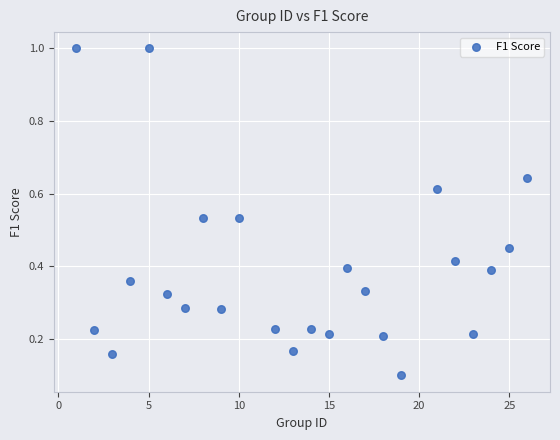

What is the range of X values (max minus min)?

25.0